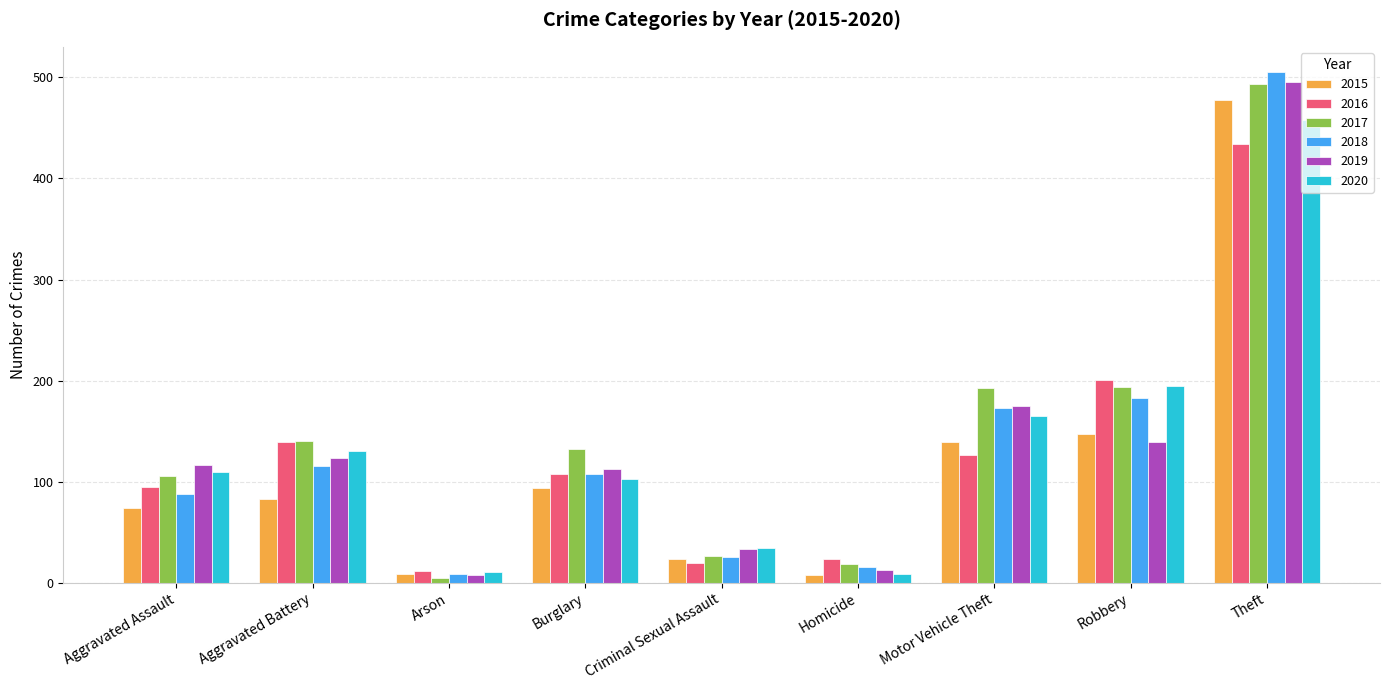

At which category is the sum across all series the highest?

Theft